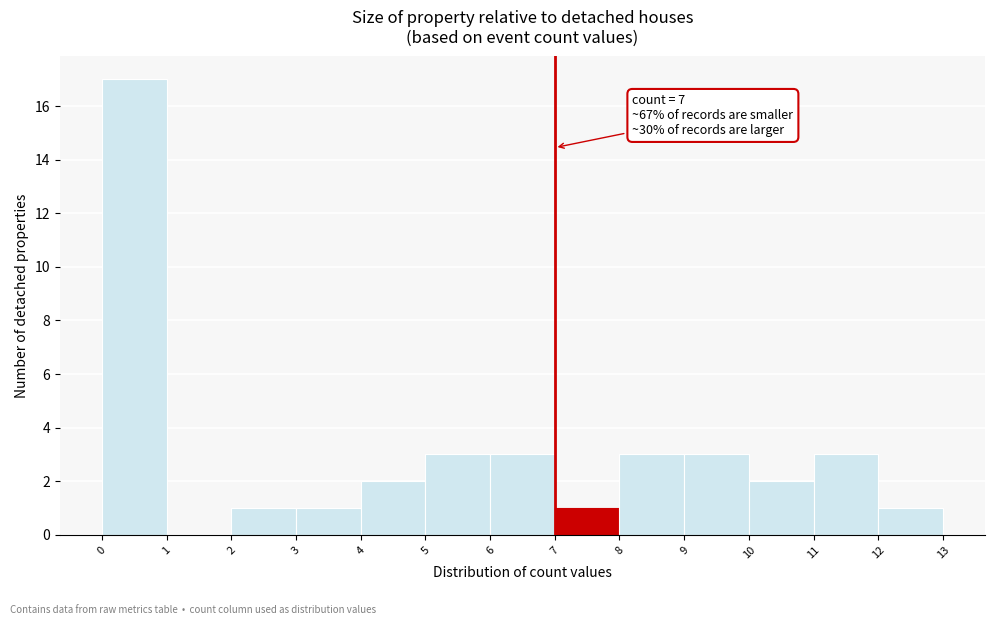

Which range on the x-axis has the tallest bar?

0 to 1